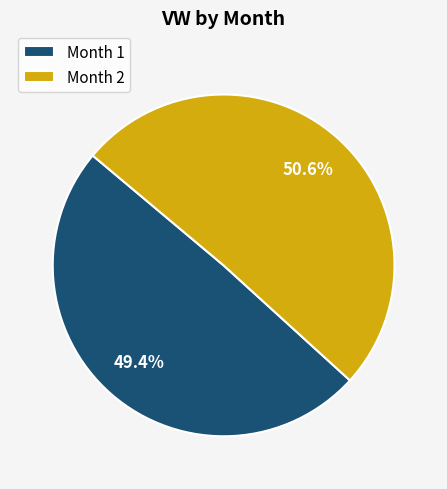

Does Month 1 account for over 50% of the chart?

No